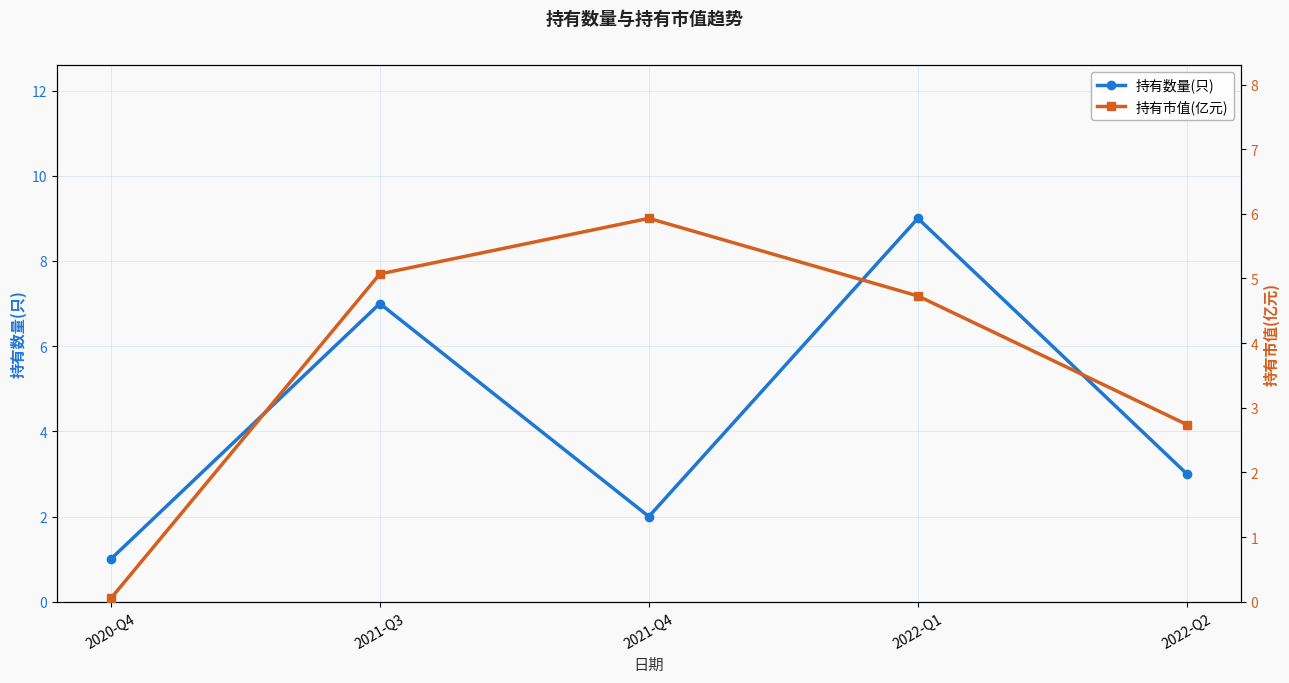

Is it true that 持有数量(只) equals 7.0 at 2021-Q3?

True